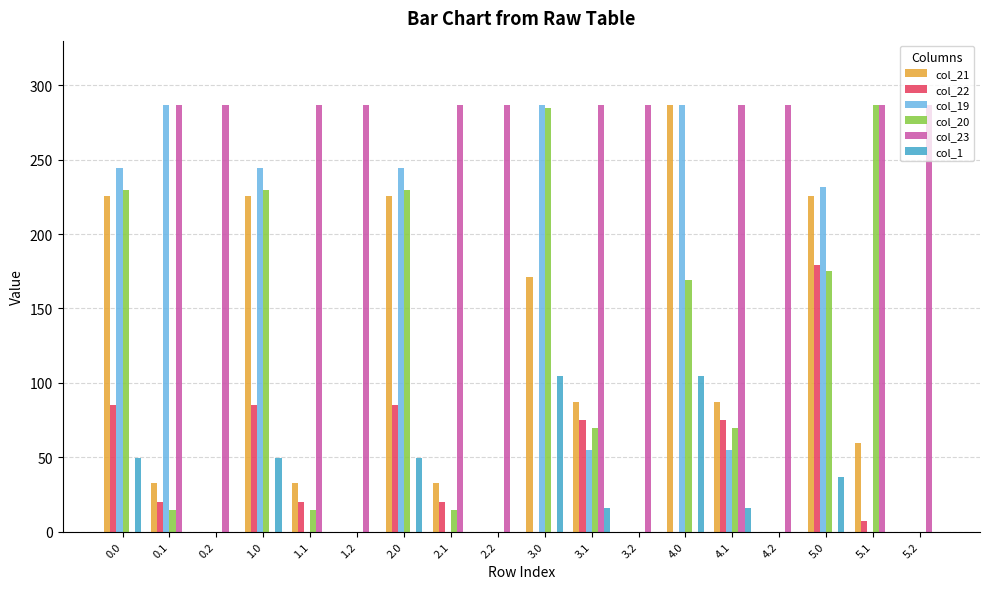

What is the average value of the col_1 series?

23.7